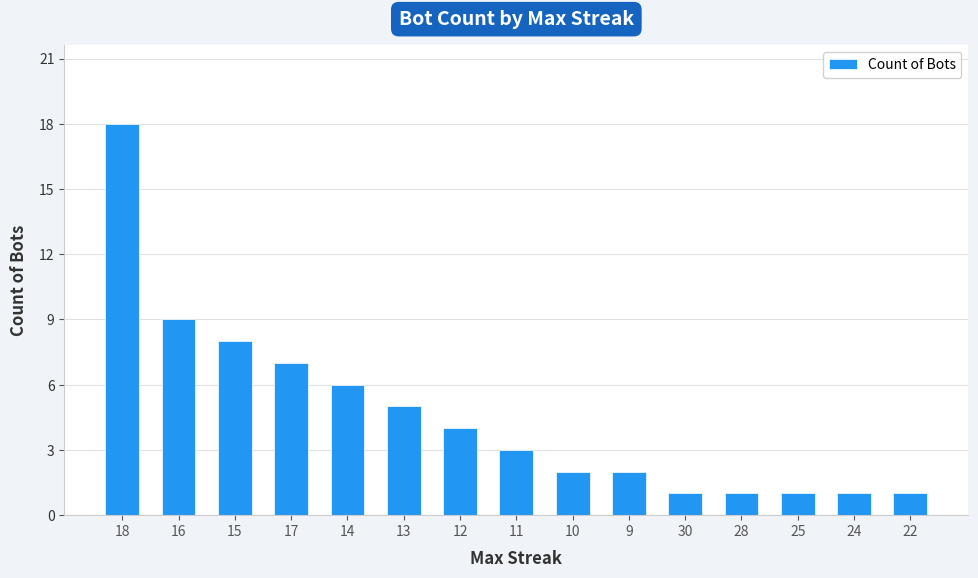

Where does the data first go above 3?

18